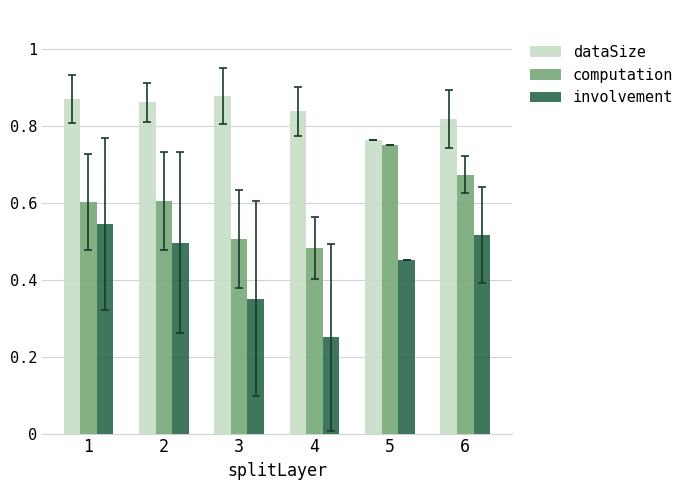

What is the average value of the computation series?

0.6